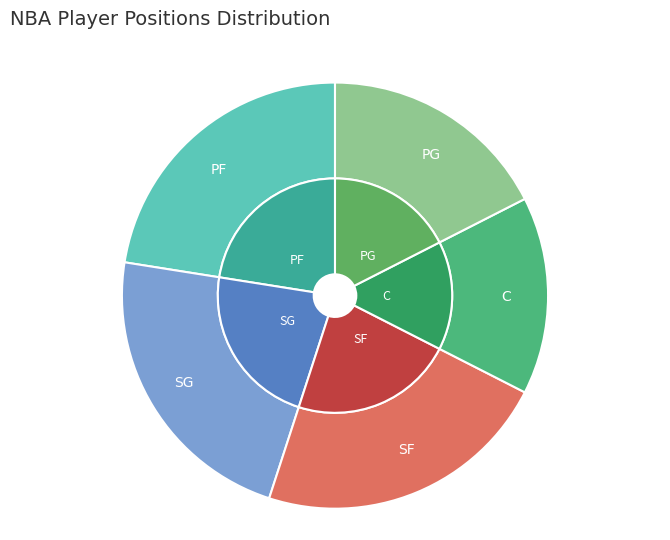

The C slice represents 1% of the pie. True or false?

False